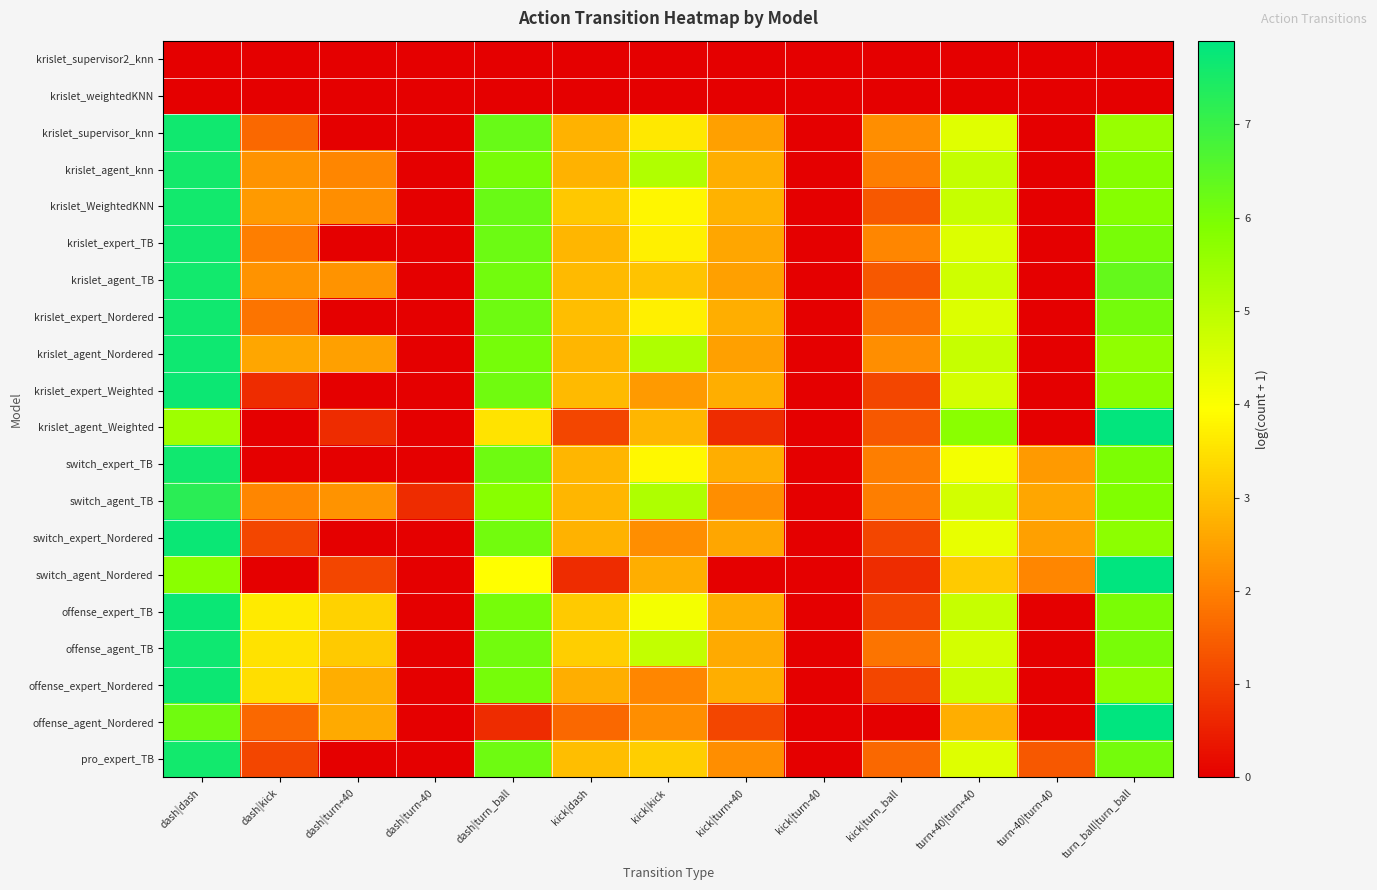

At which category does the chart reach its peak across all series?

turn_ball|turn_ball